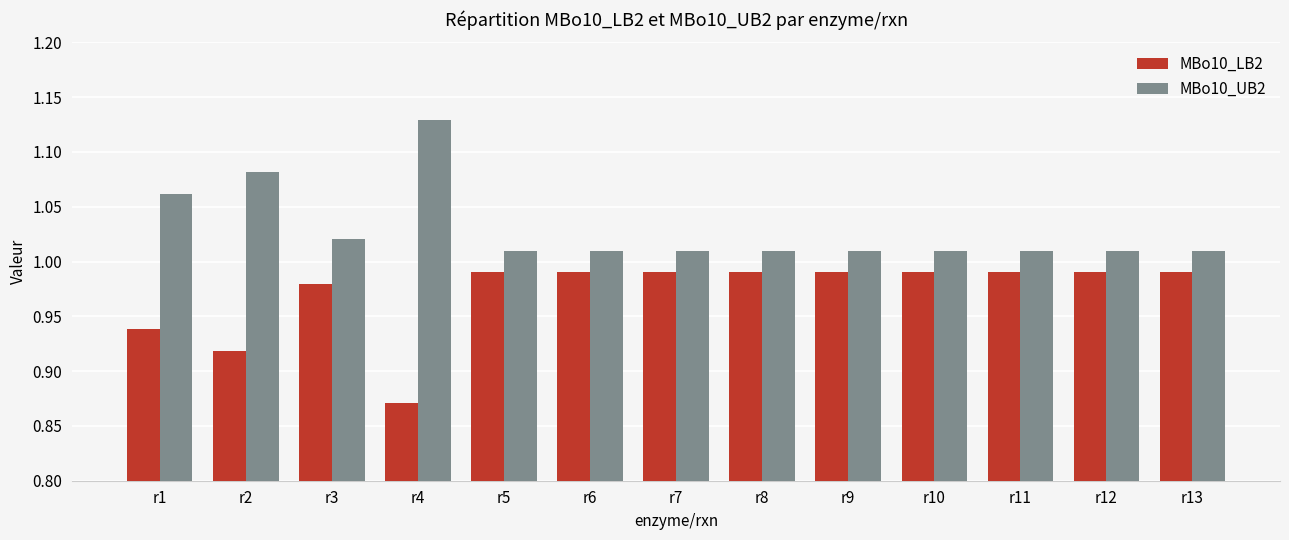

Is it true that MBo10_LB2 equals 1.5 at r12?

False